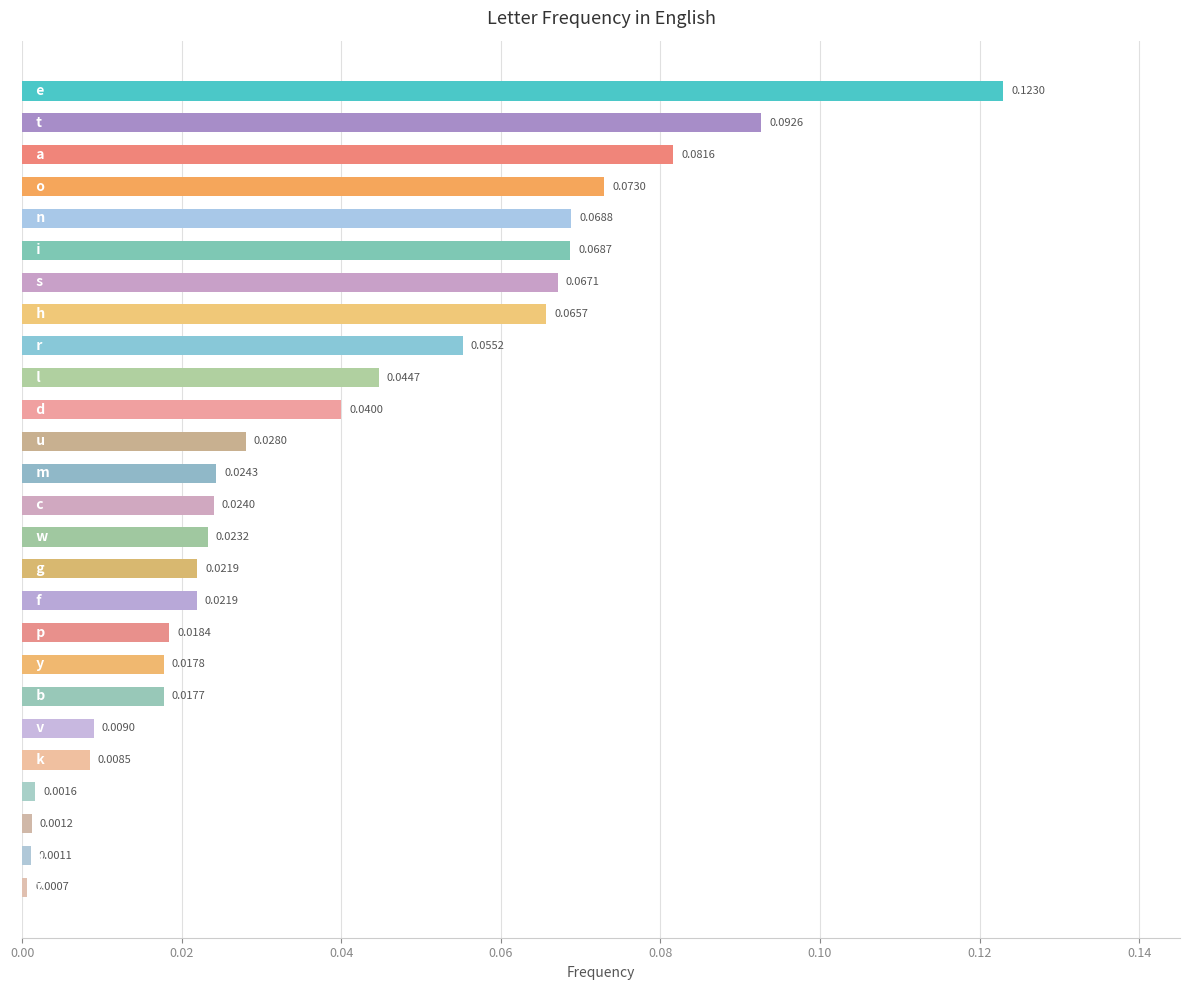

What is the sum of all values?

1.0